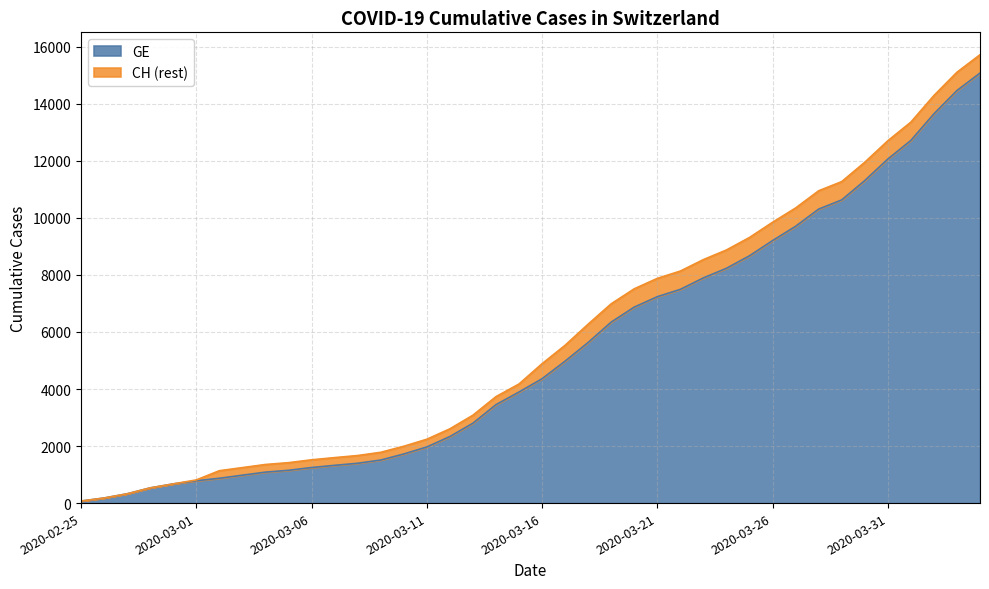

What are all the series names shown in the legend?

GE, CH (rest)